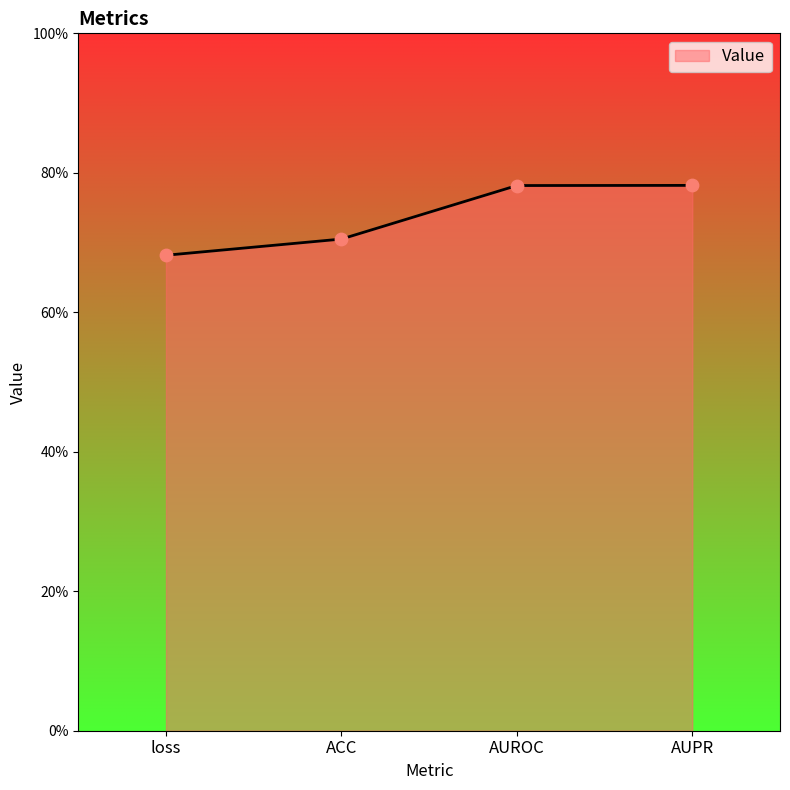

What is the change in value from ACC to AUROC?

+0.1